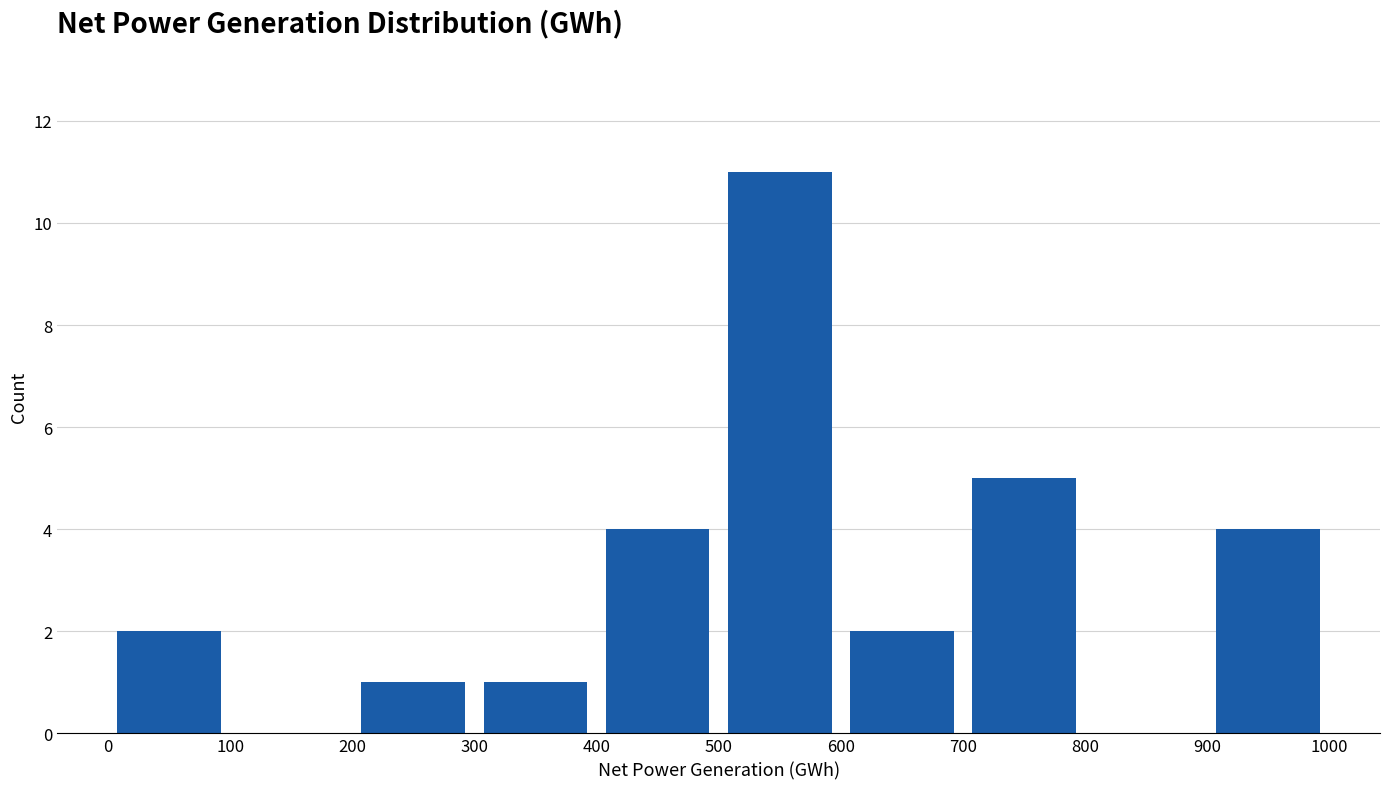

What is the height of the bar covering 200 to 300 on the x-axis? The values are not printed on the chart, so give them approximately, as read against the axis.

1